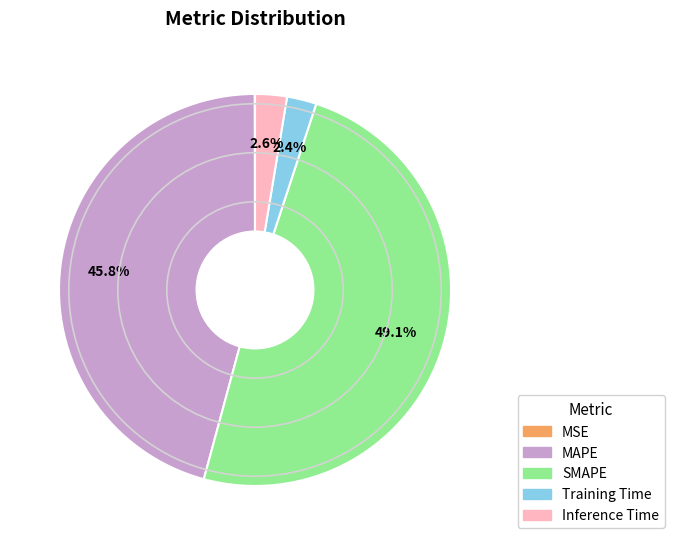

Does Training Time account for over 50% of the chart?

No